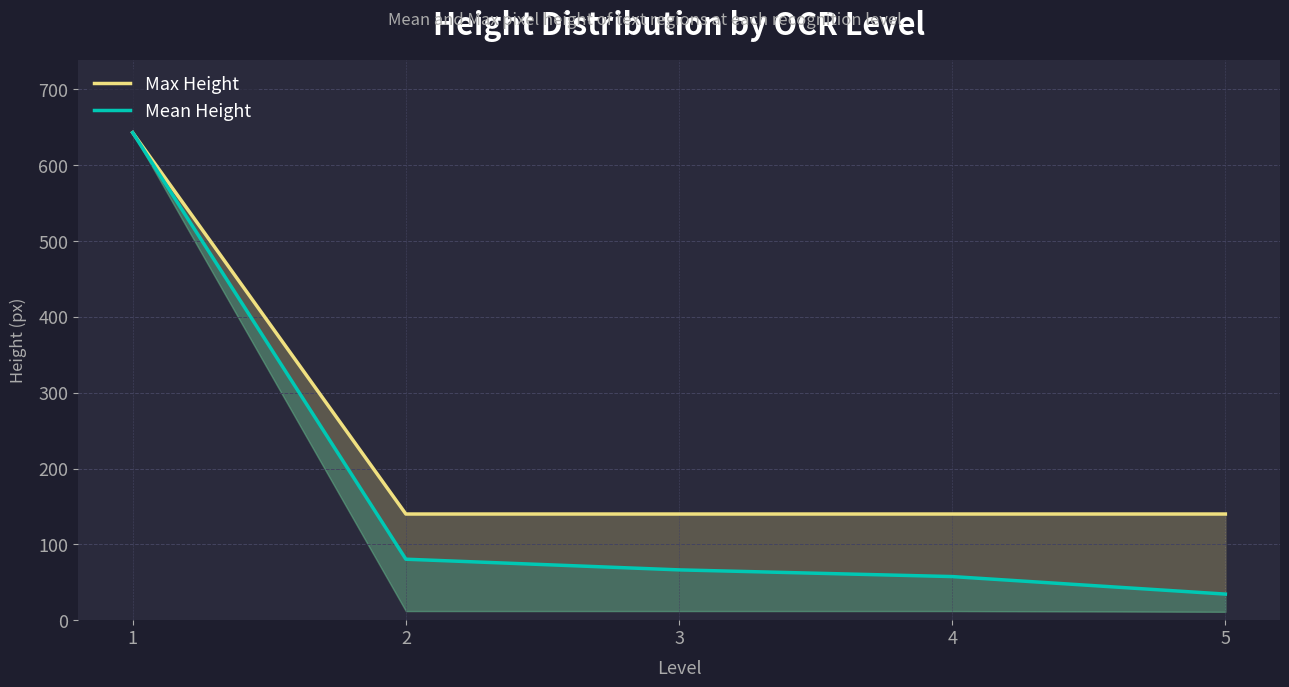

Which label corresponds to the largest value in the chart?

1